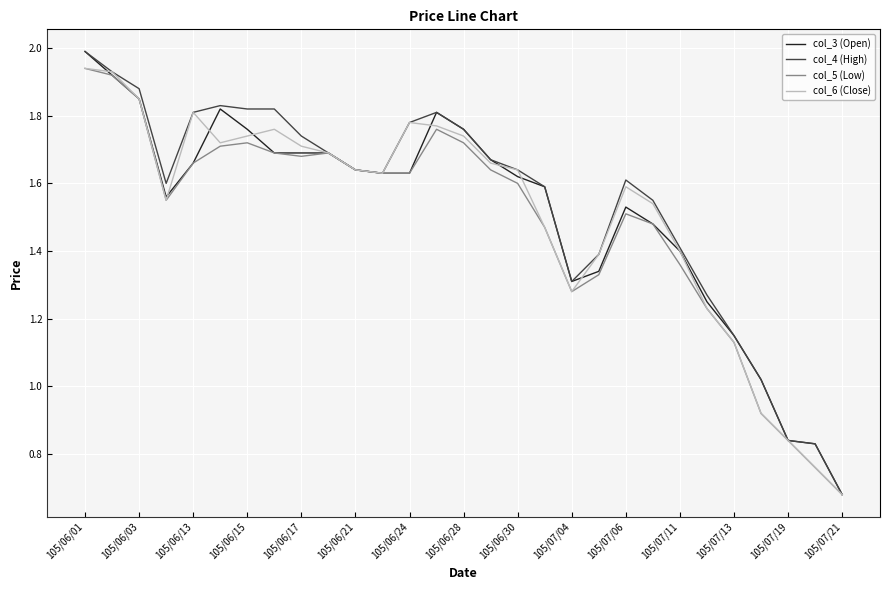

Is this an area chart (filled region under the line)?

No